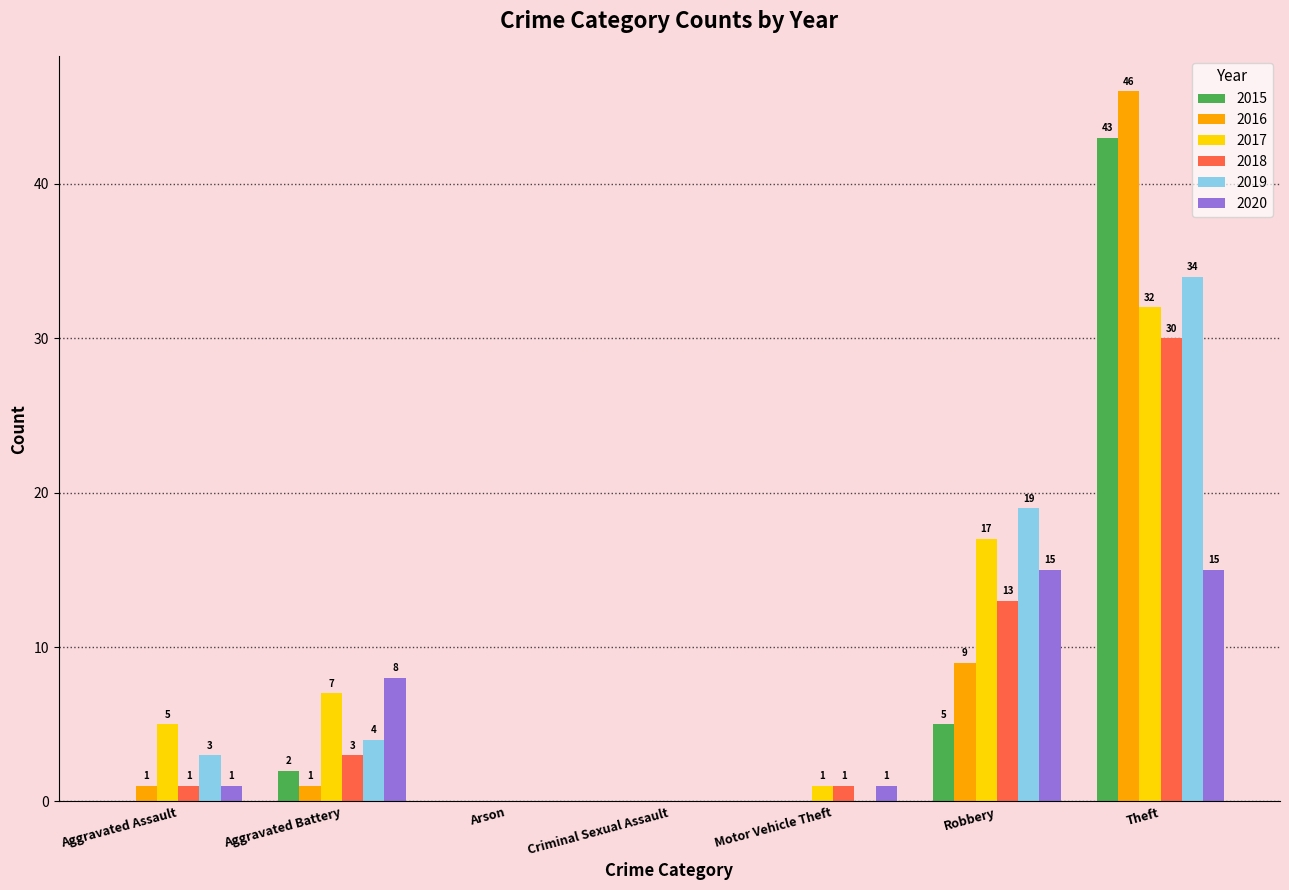

What is the total value across all series at Robbery?

78